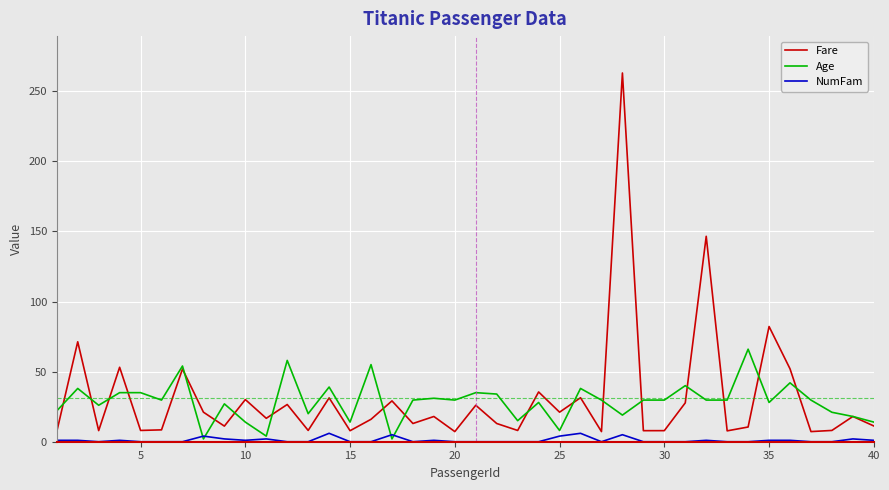

List the series in order of their peak value, lowest first.

NumFam, Age, Fare